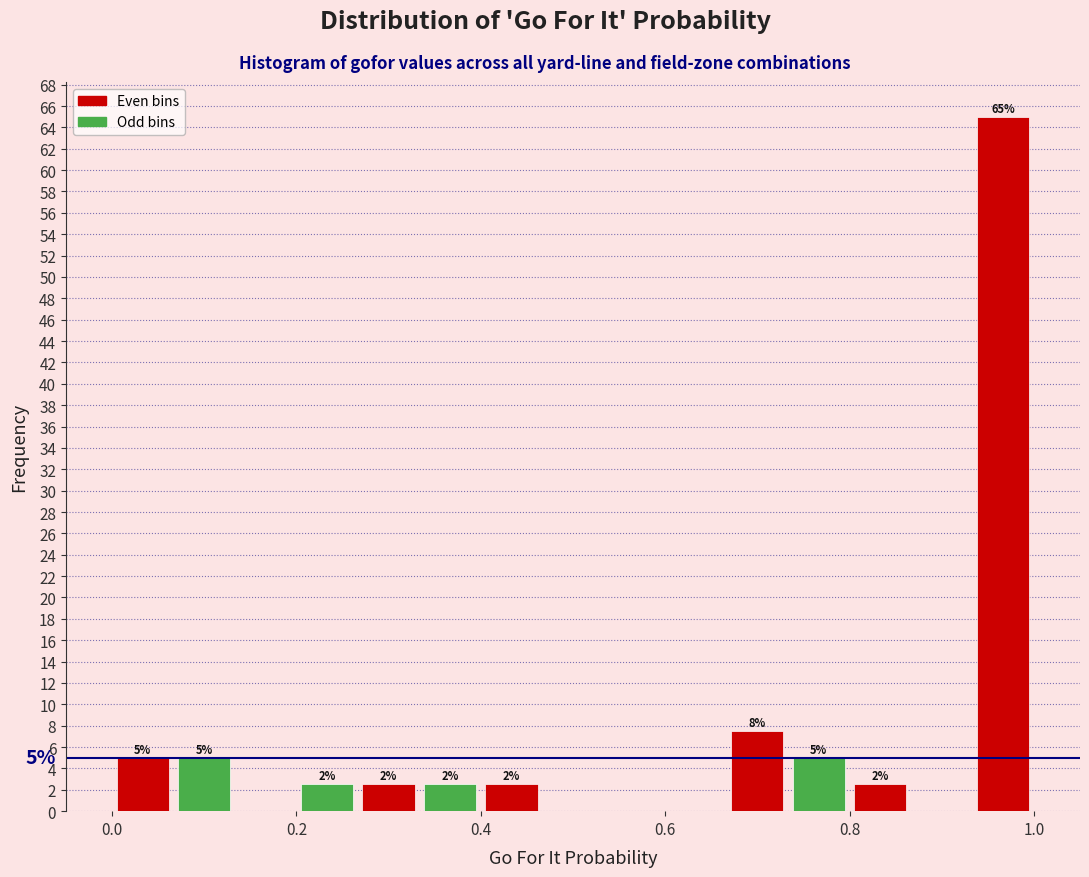

Around what value on the x-axis is the tallest bar? Give the approximate position of its centre, as read against the axis.

0.96